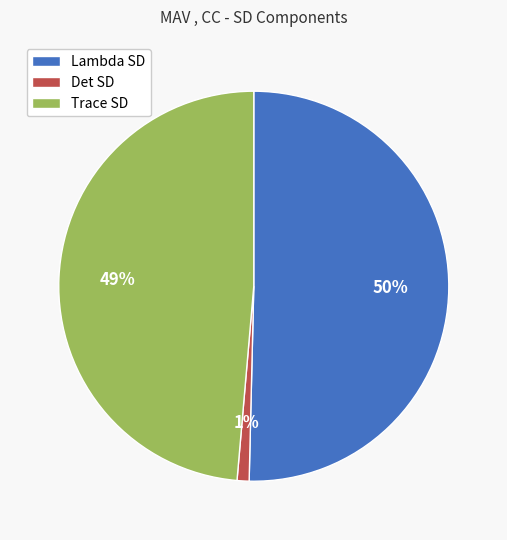

Rank the categories by value from lowest to highest.

Det SD, Trace SD, Lambda SD